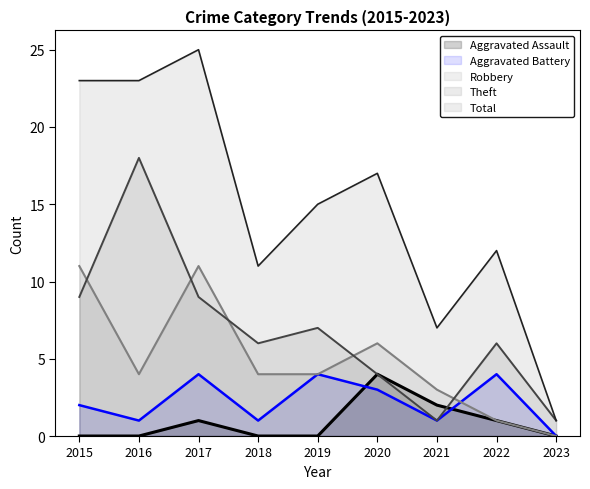

The Aggravated Battery series shows 4 at 2017. True or false?

True